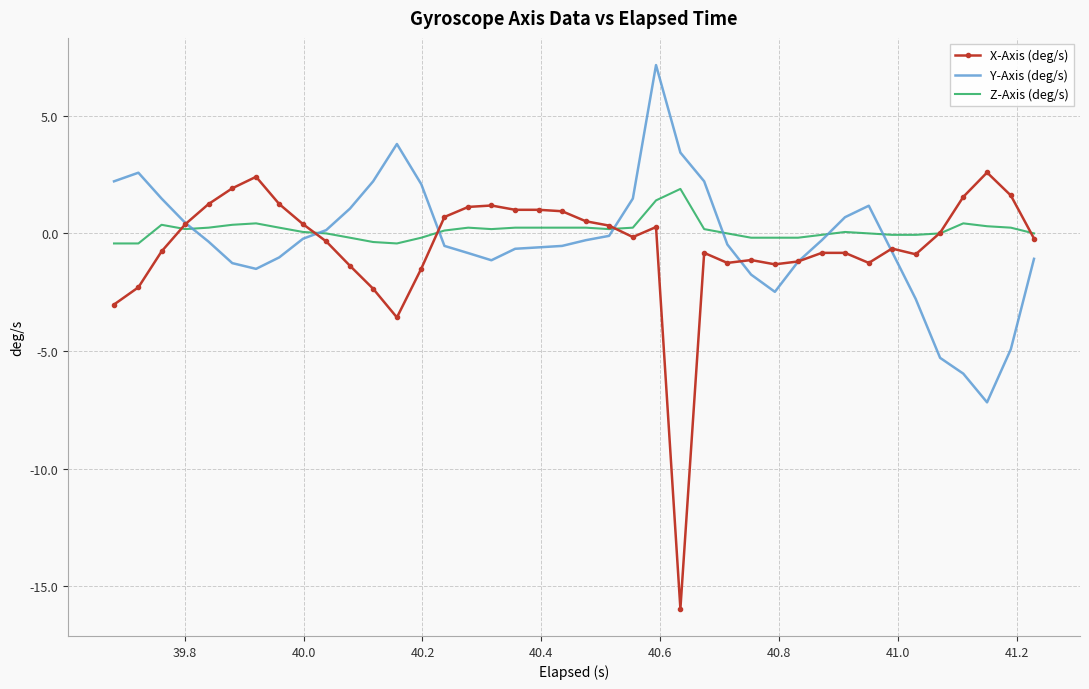

What is the maximum value for Z-Axis (deg/s)?

1.9